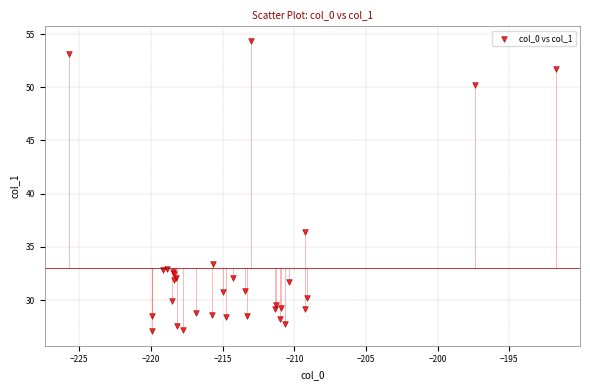

What Y value in the scatter plot is closest to 40?

36.4